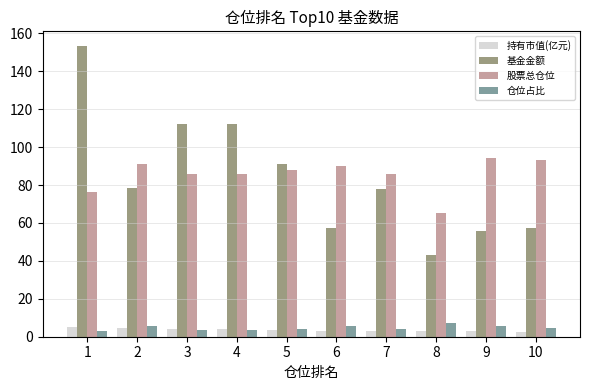

What is the spread (max minus min) of values at 6?

86.6